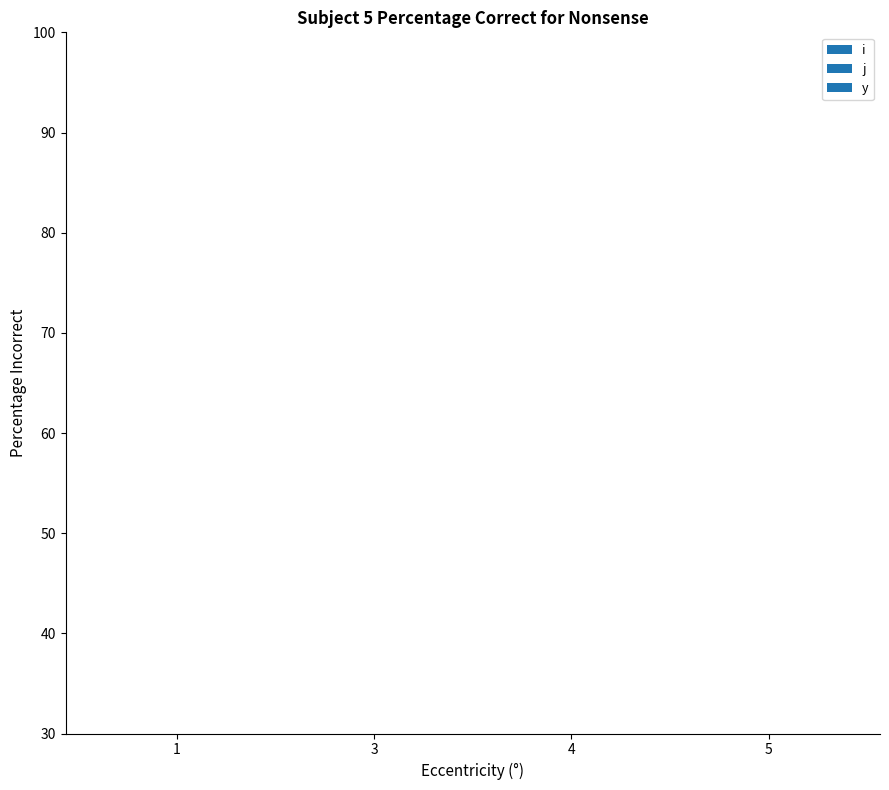

At which category is the sum across all series the highest?

1